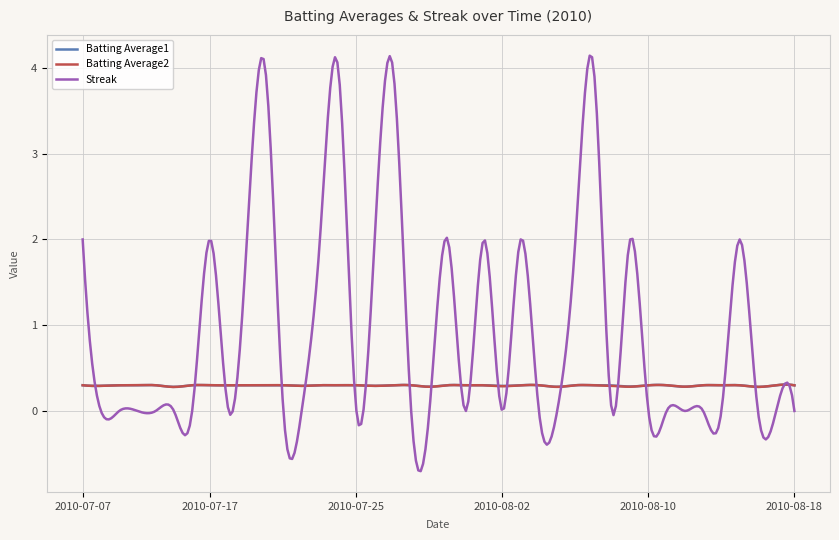

How many categories are shown in the chart?

300